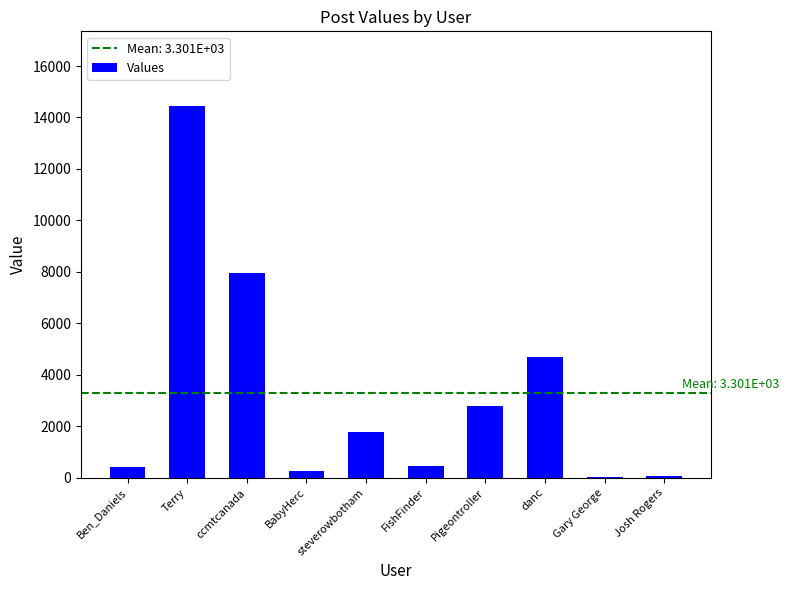

What is the maximum value shown in the chart?

14456